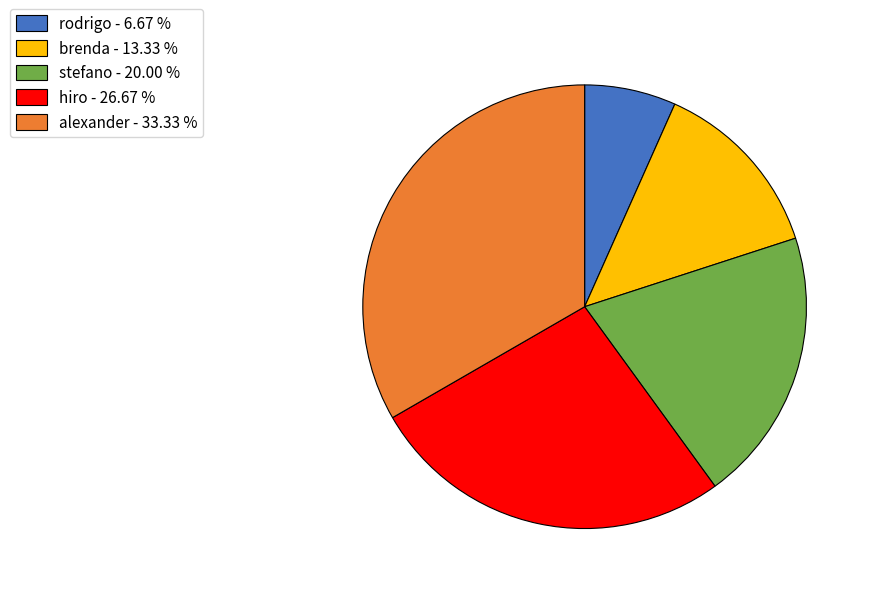

Is there any slice that represents more than half of the pie?

No